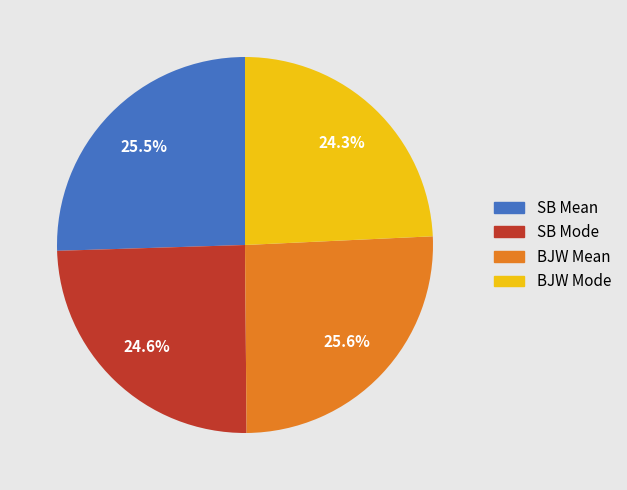

How many segments does this pie chart have?

4